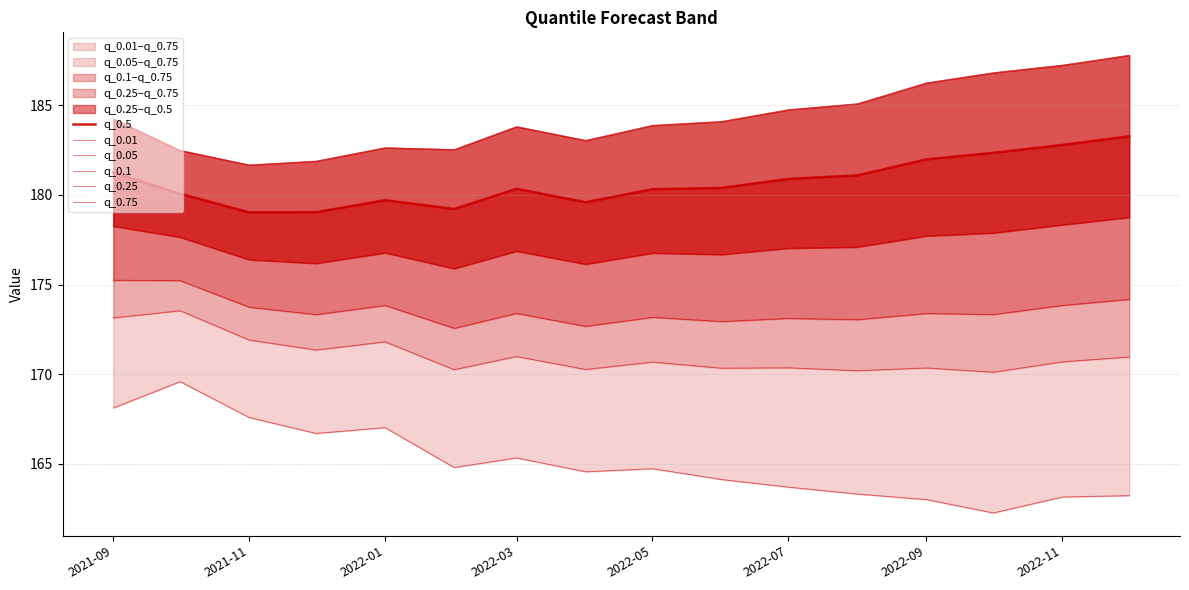

Reading left to right, what are all the values shown in this chart?

q_0.5: 181.2	180.1	179.0	179.0	179.7	179.2	180.3	179.6	180.3	180.4	180.9	181.1	182.0	182.3	182.8	183.3
q_0.01: 168.1	169.6	167.6	166.7	167.0	164.8	165.3	164.6	164.7	164.1	163.7	163.3	163.0	162.3	163.2	163.2
q_0.05: 173.1	173.5	171.9	171.4	171.8	170.3	171.0	170.3	170.7	170.3	170.4	170.2	170.3	170.1	170.7	171.0
q_0.1: 175.2	175.2	173.7	173.3	173.8	172.6	173.4	172.7	173.2	172.9	173.1	173.0	173.4	173.3	173.8	174.2
q_0.25: 178.3	177.6	176.4	176.2	176.8	175.9	176.9	176.1	176.8	176.7	177.0	177.1	177.7	177.9	178.3	178.7
q_0.75: 184.2	182.5	181.7	181.9	182.6	182.5	183.8	183.0	183.9	184.1	184.7	185.1	186.2	186.8	187.2	187.8